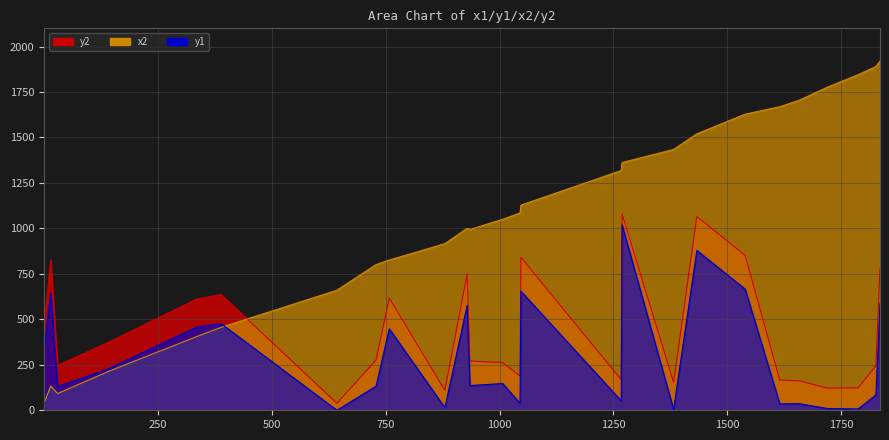

What is the maximum value for x2?

1920